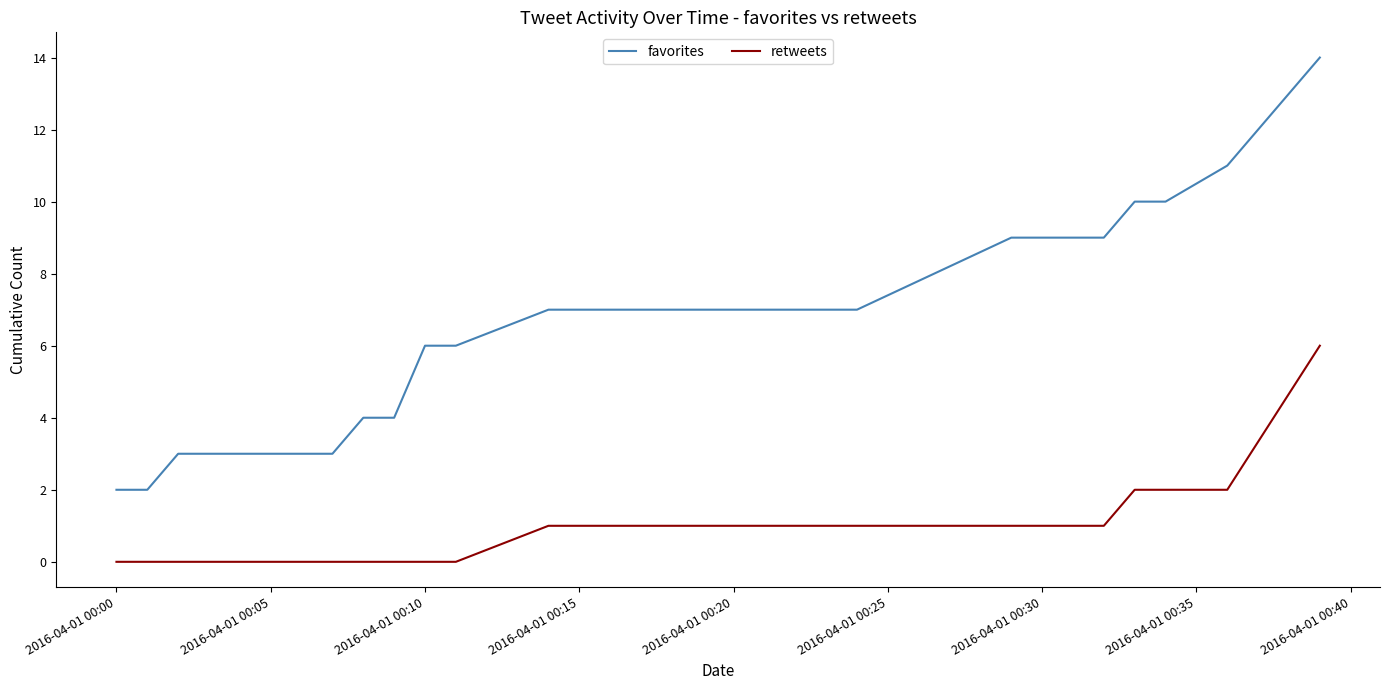

True or false: favorites and retweets cross at least once.

False